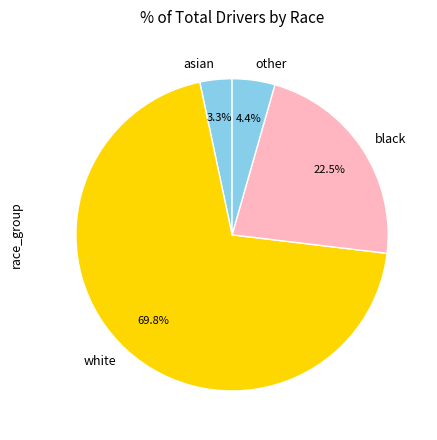

True or false: white accounts for 78% of the total.

False